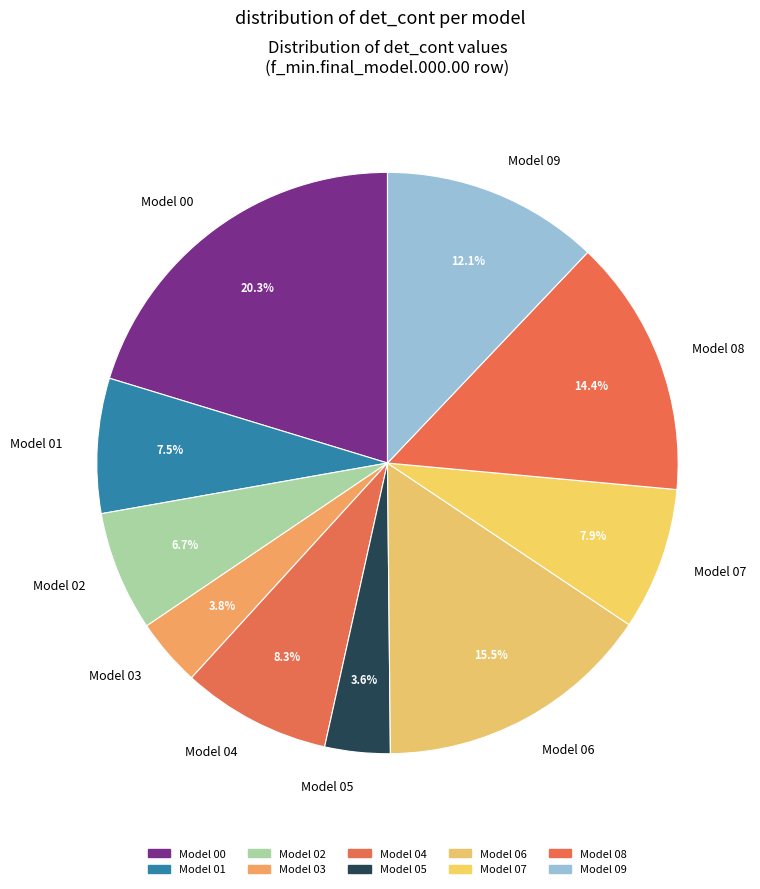

Which category has the biggest portion of the pie?

Model 00